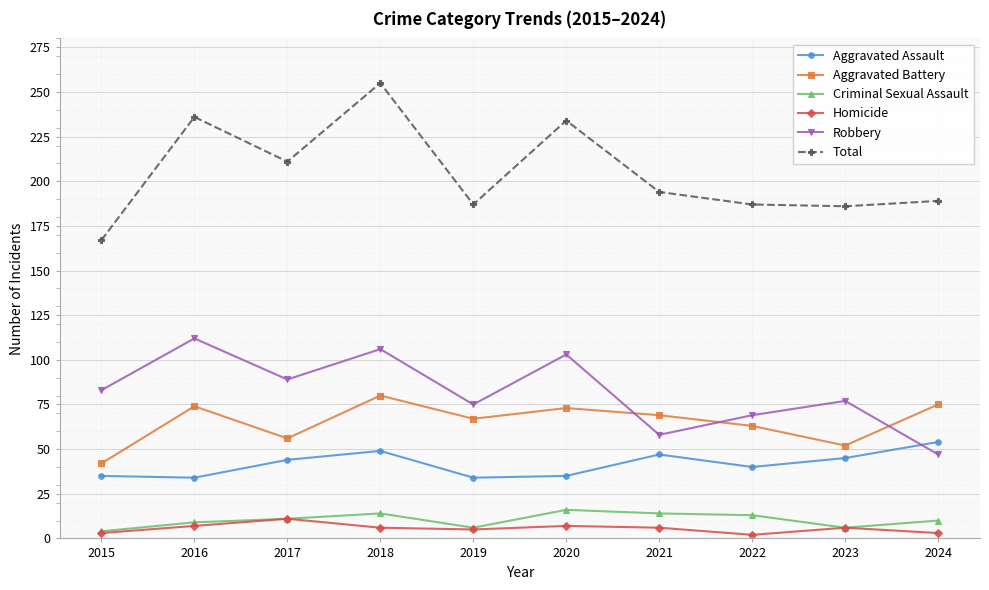

True or false: Robbery has a value of 47 at 2024.

True